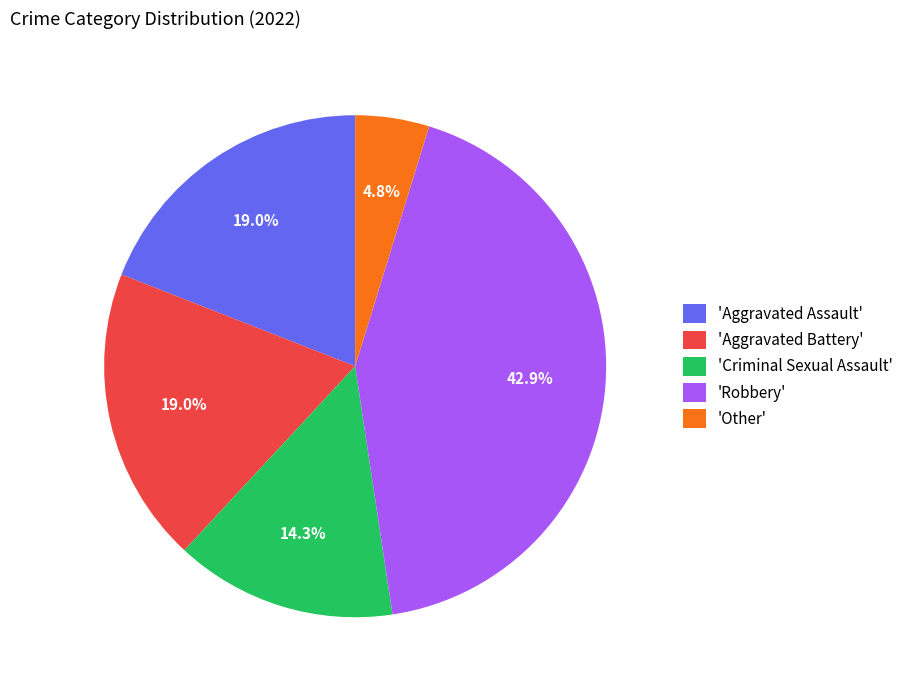

Is there any slice that represents more than half of the pie?

No